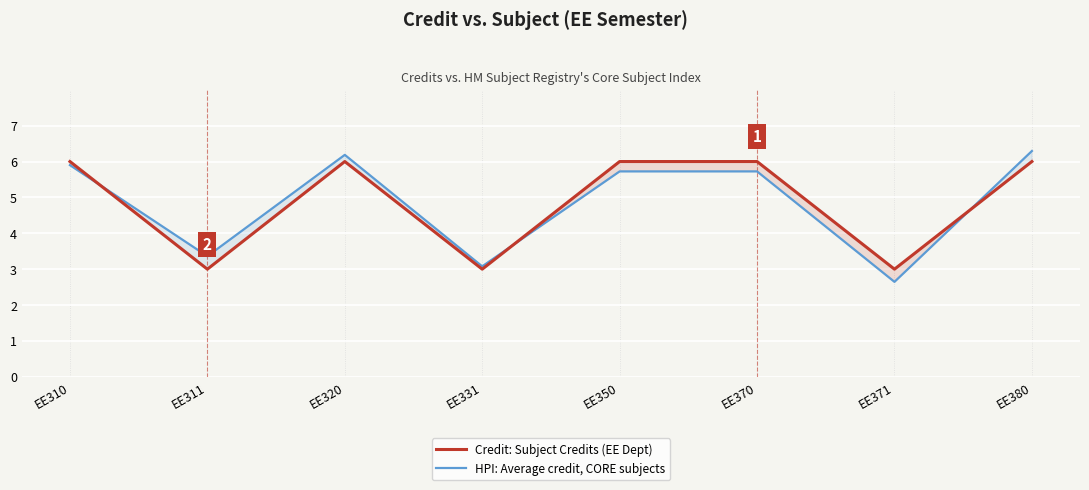

List the series in order of their peak value, highest first.

HPI: Average credit, CORE subjects, Credit: Subject Credits (EE Dept)